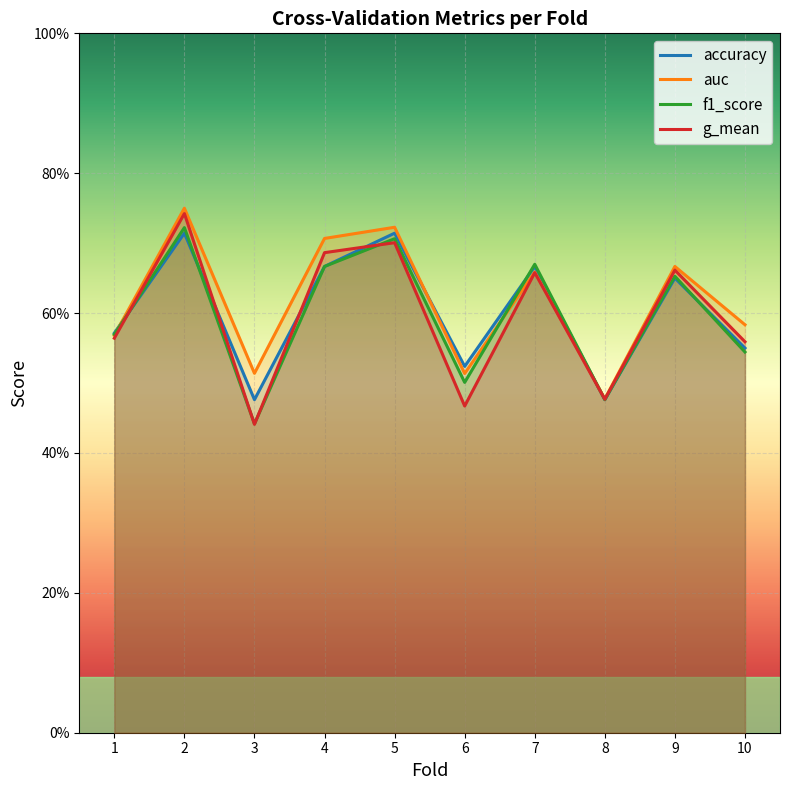

At which label does accuracy reach its minimum?

3